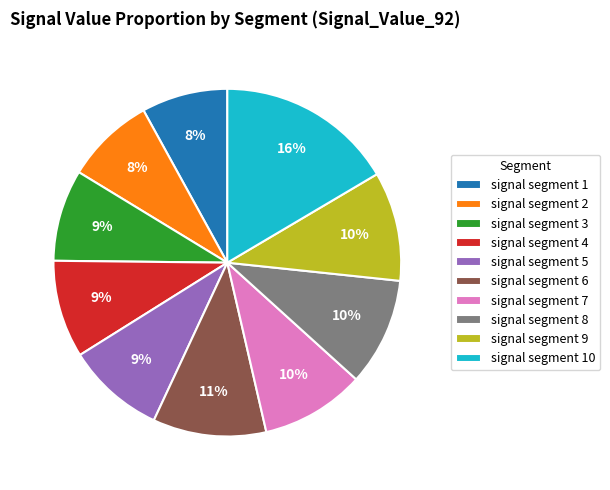

Which slice is the largest?

signal segment 10